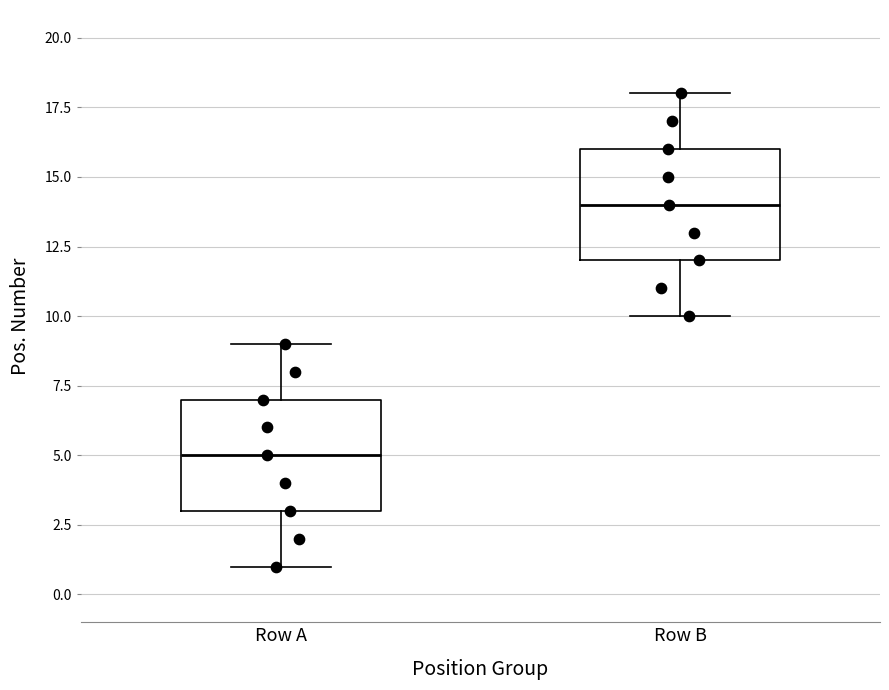

Reading left to right, transcribe this box plot: for each box, give where its median line is, the range the box spans, and where its two whiskers end, as read against the y-axis. The values are not printed on the chart, so give them approximately, as read against the axis.

Row A: median 5, box 3 to 7, whiskers 1 to 9
Row B: median 14, box 12 to 16, whiskers 10 to 18